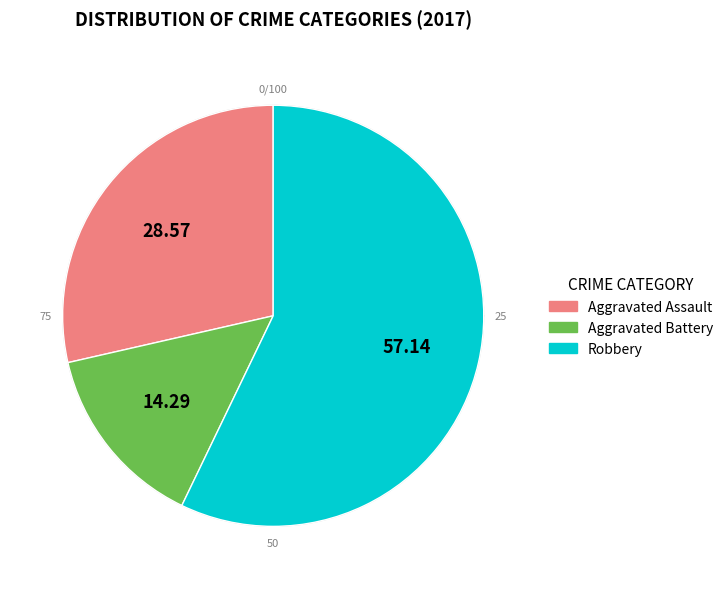

Count the number of slices in the pie.

3